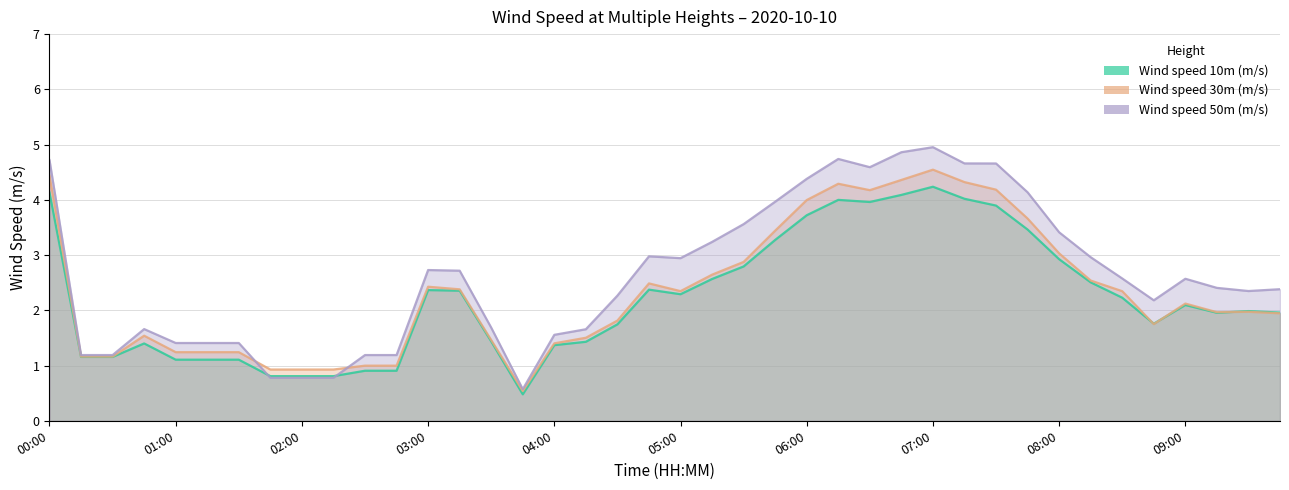

What position from the right is 08:45?

5